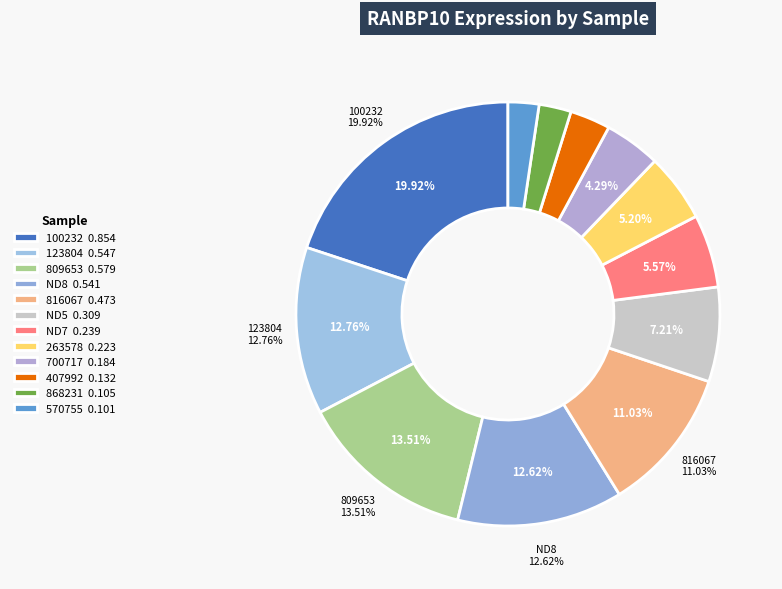

What percentage is NOT represented by 100232?

80.1%